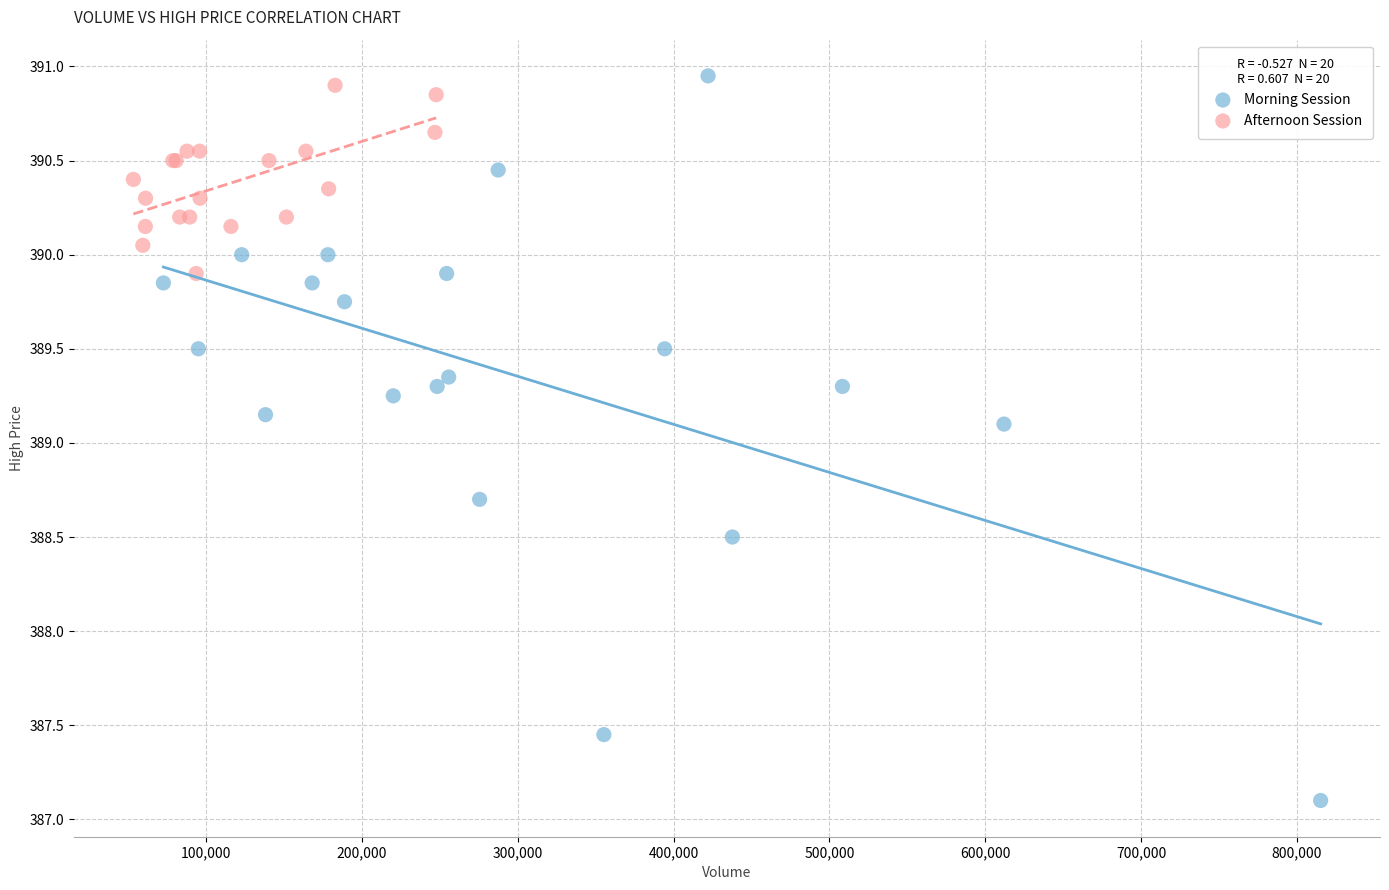

Which series contains the lowest Y value?

Morning Session